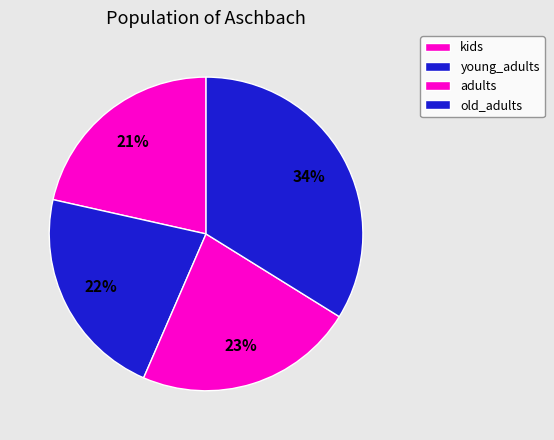

Count the number of slices in the pie.

4